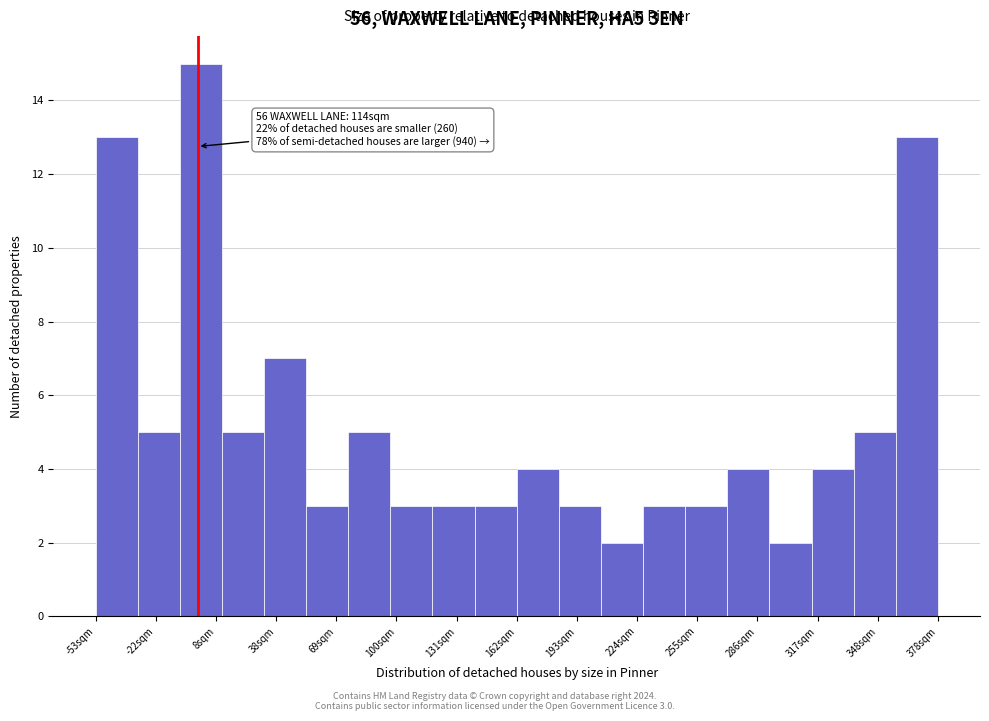

Over which range of the x-axis is the bar tallest?

-10 to 10